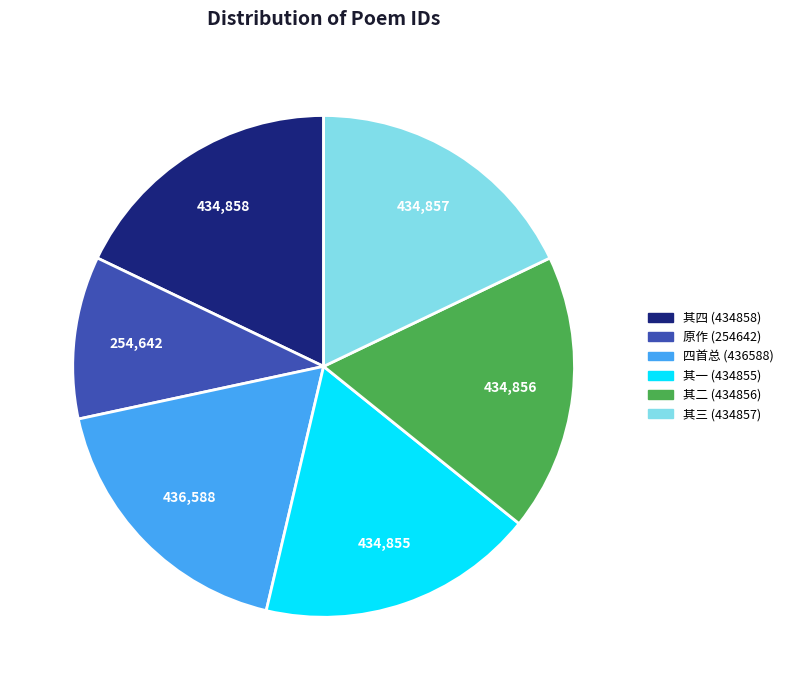

Does any single category account for the majority?

No